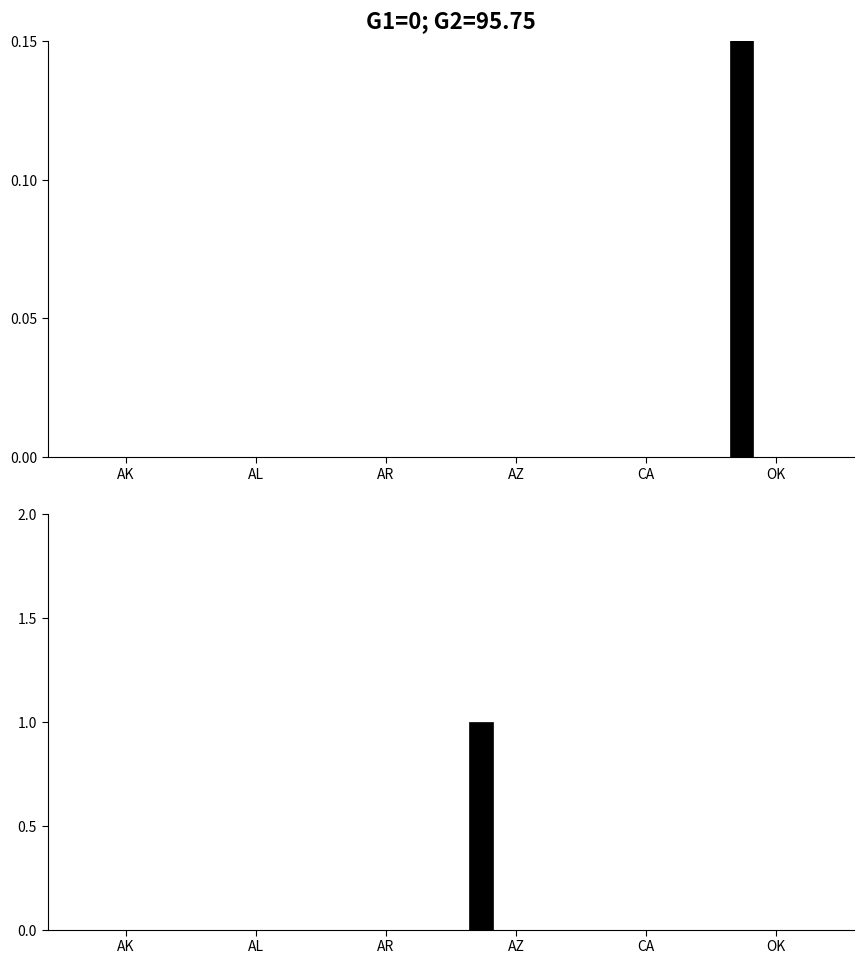

Does the chart contain stacked bars?

No